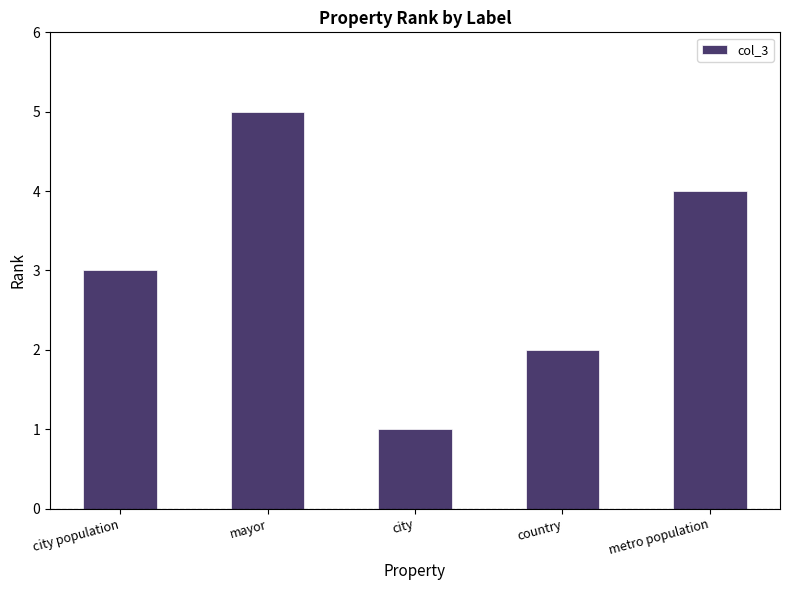

Reading left to right, extract all data points from this chart.

3	5	1	2	4